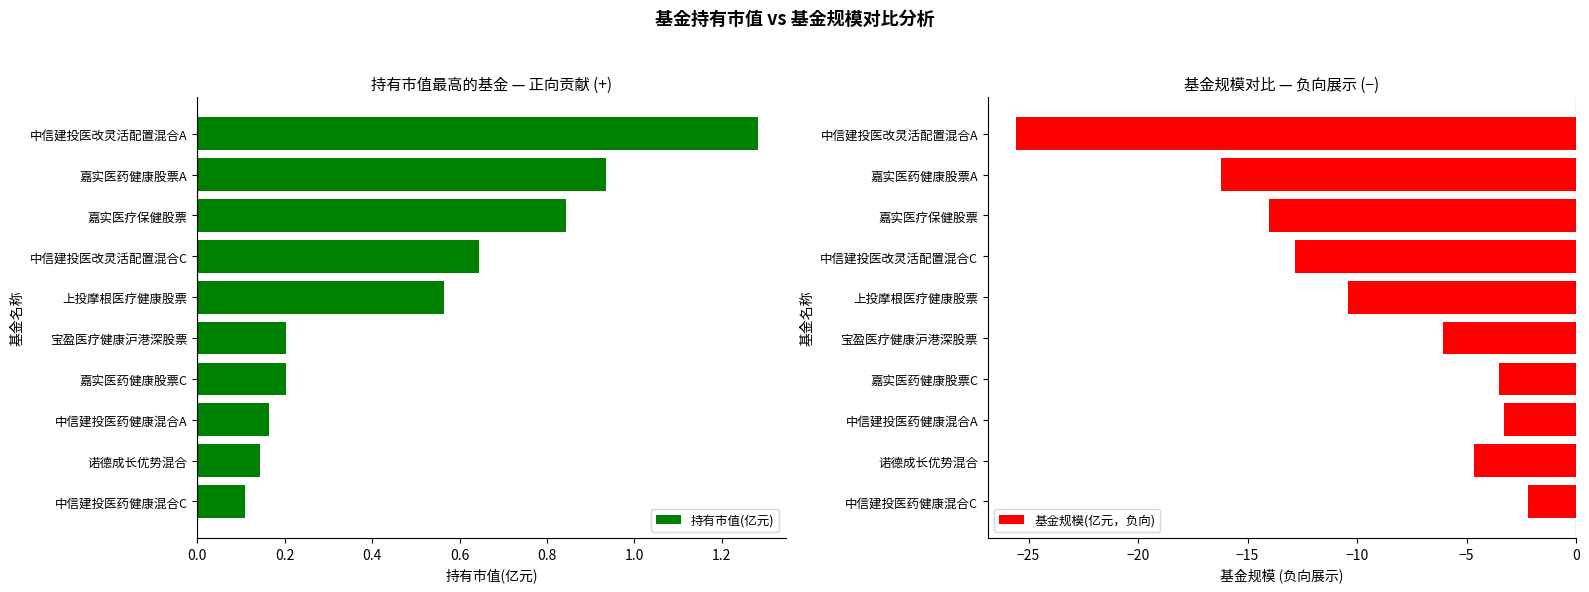

Where is 持有市值(亿元) nearest to the value 0?

中信建投医药健康混合C